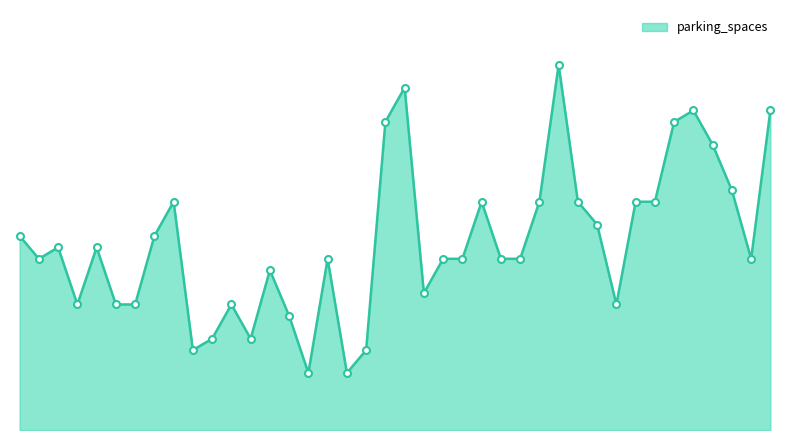

Does the chart have visible grid lines?

No